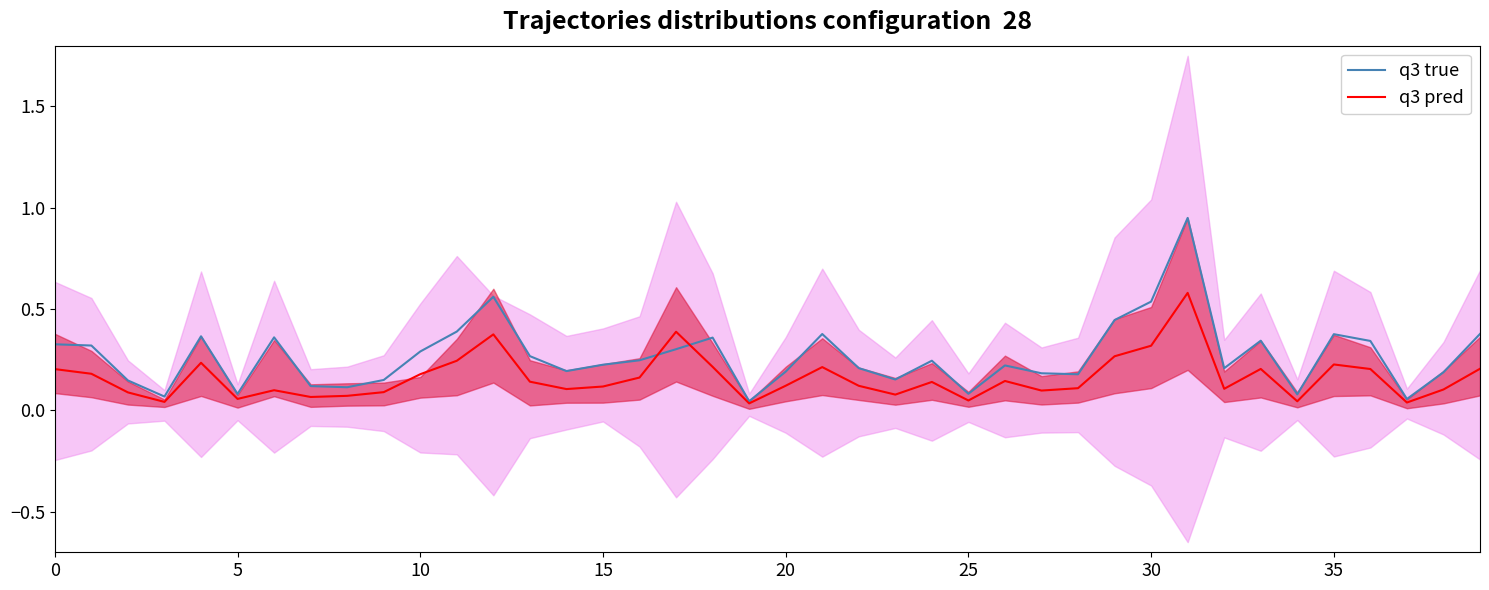

The q3 pred series shows 0.2 at 21. True or false?

True